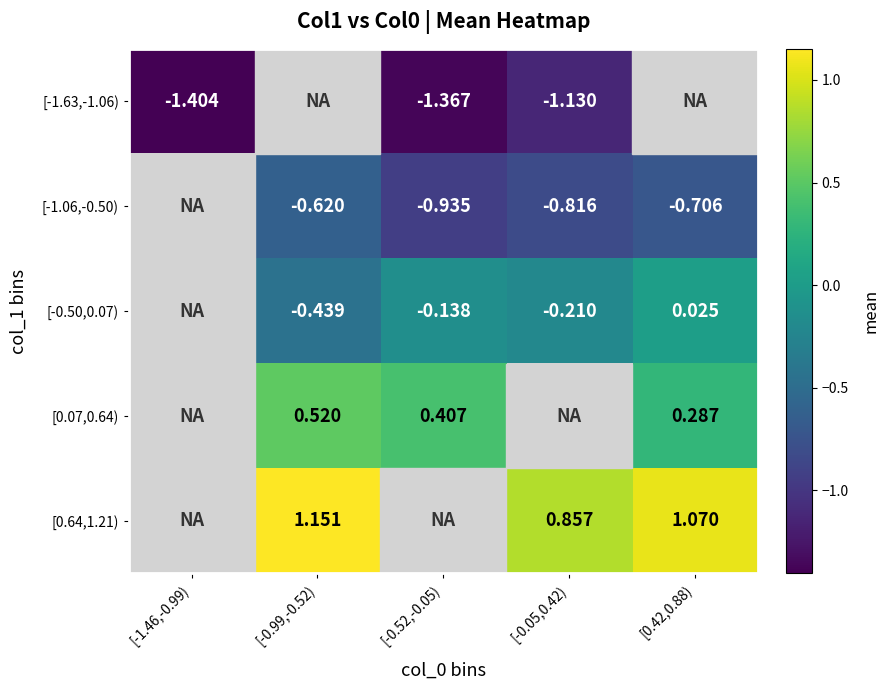

Rank the series by their average value, from lowest to highest.

[-1.63,-1.06), [-1.06,-0.50), [-0.50,0.07), [0.07,0.64), [0.64,1.21)